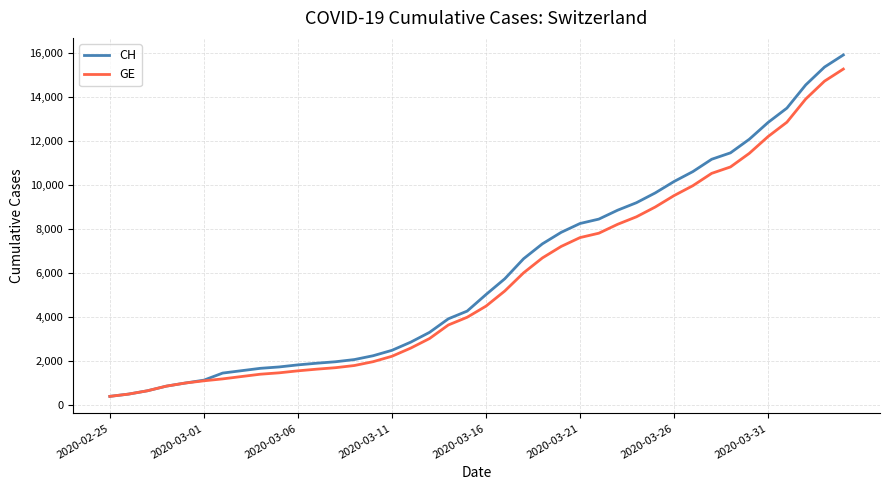

What is the maximum value for GE?

15284